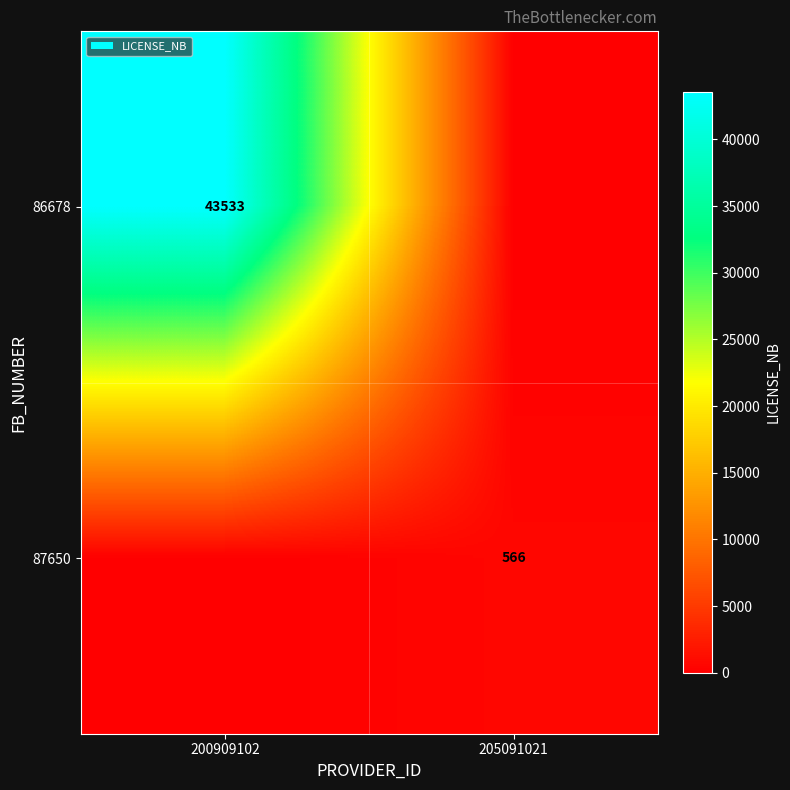

Is it true that 86678 equals 43533 at 200909102?

True